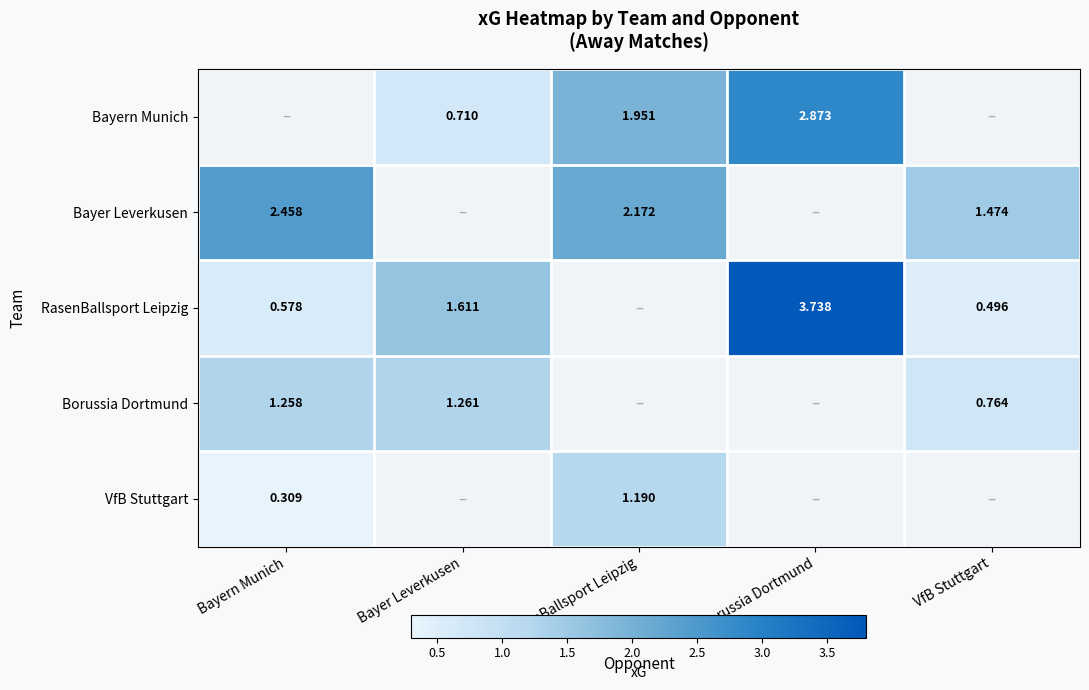

How many values in VfB Stuttgart are above zero?

2